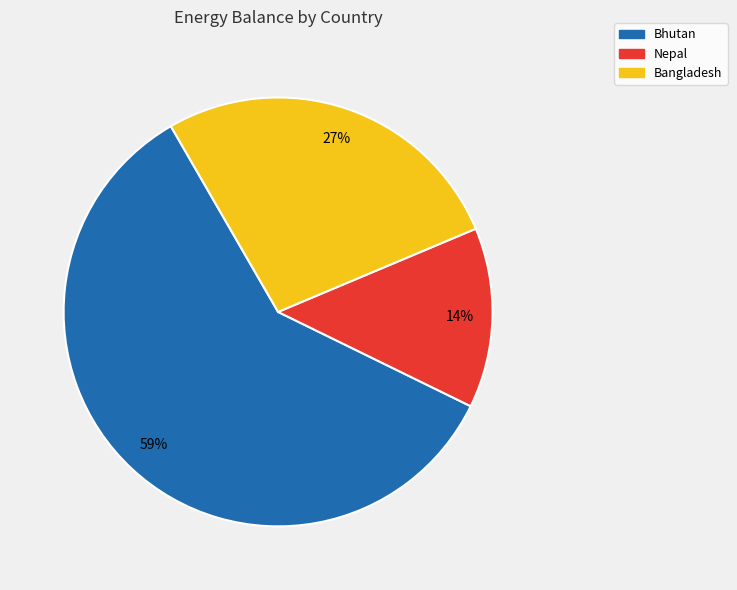

Does any single category account for the majority?

Yes